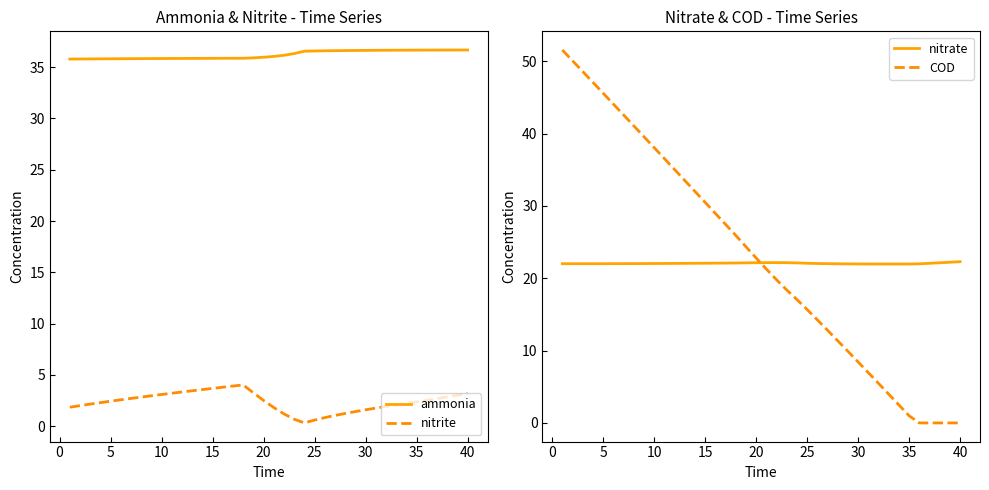

The ammonia series shows 54.0 at 40. True or false?

False